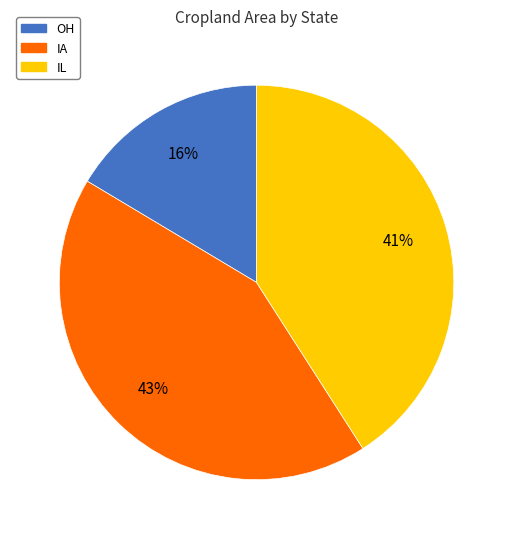

To the nearest percent, what is the combined percentage of OH and IL?

57%